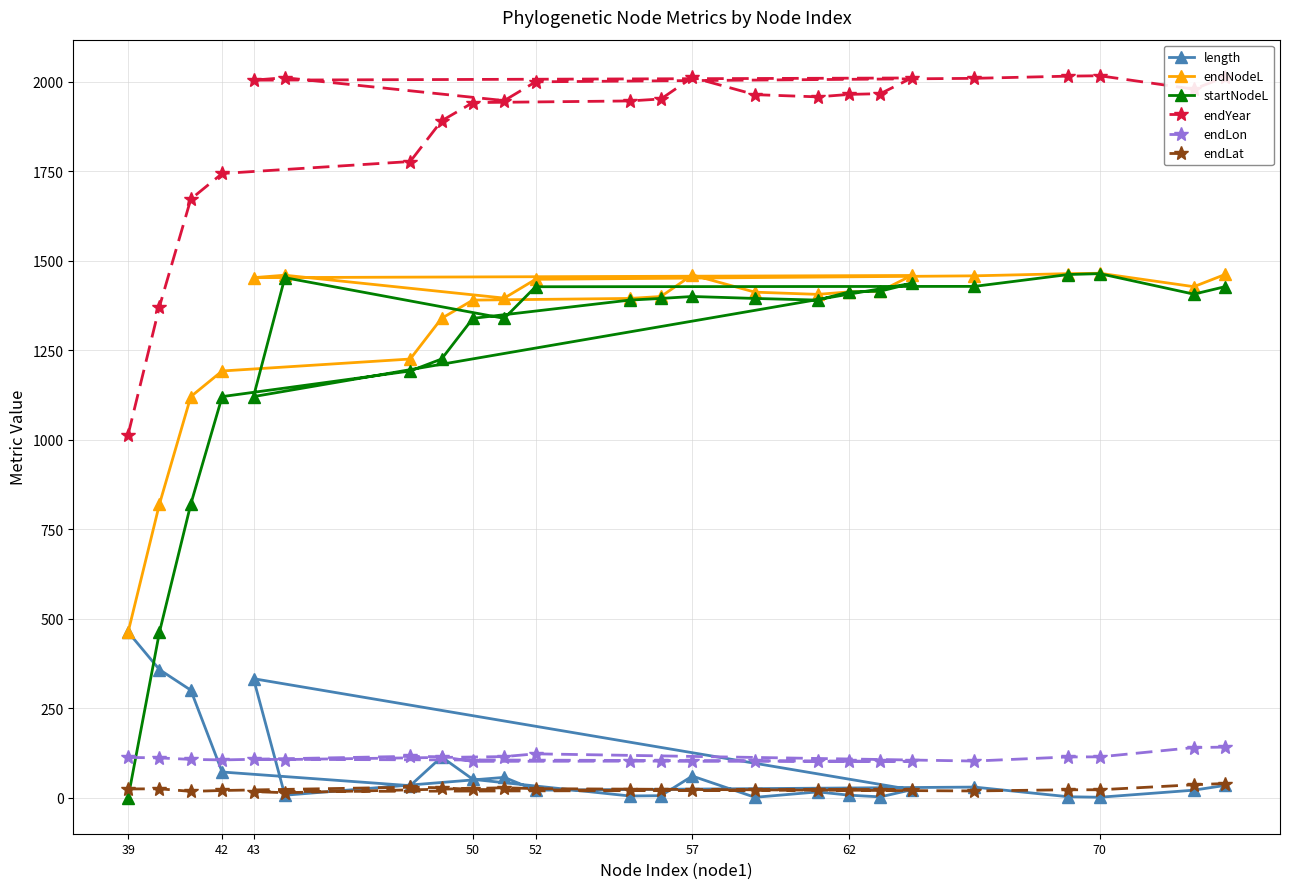

How many data points in endLon are above 106?

13